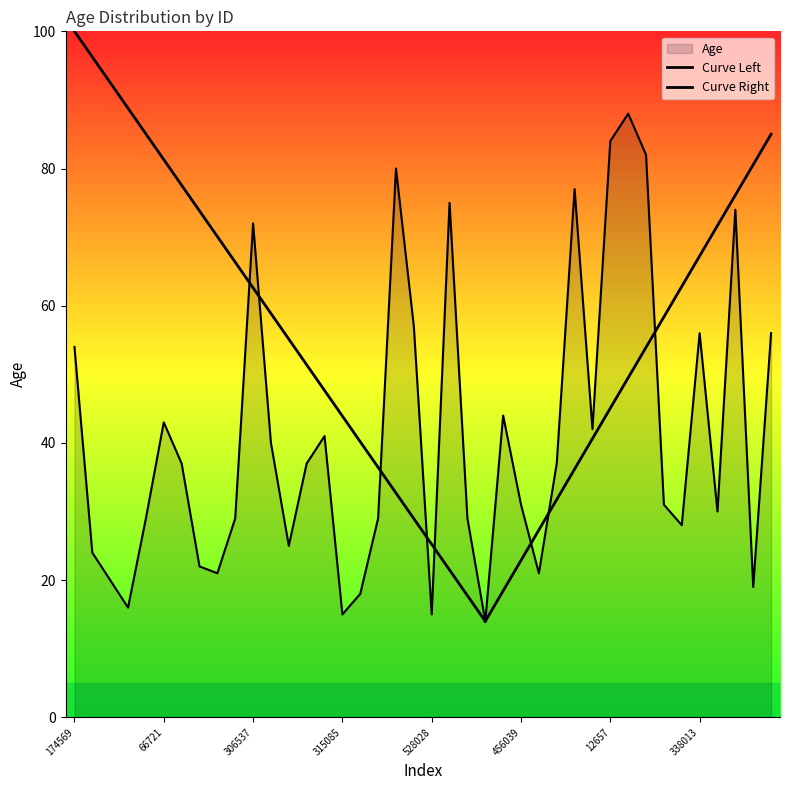

What is the approximate value at 394637, to the nearest 5?

40